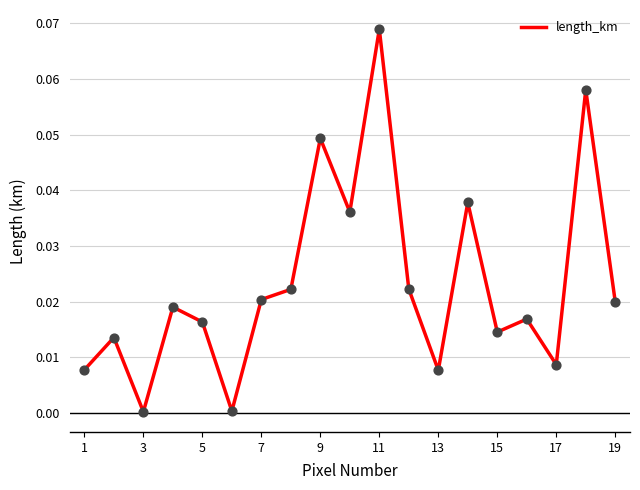

How many lines are shown in the chart?

1